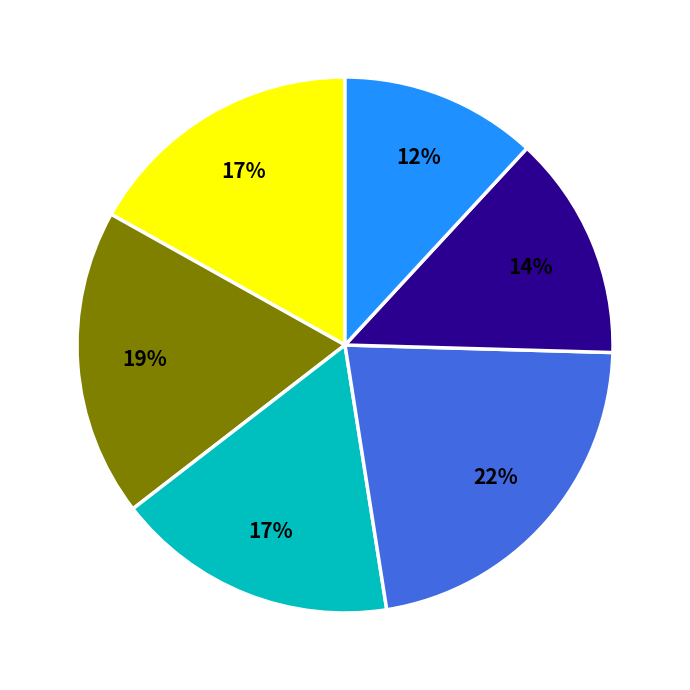

Is there a majority slice in this chart?

No